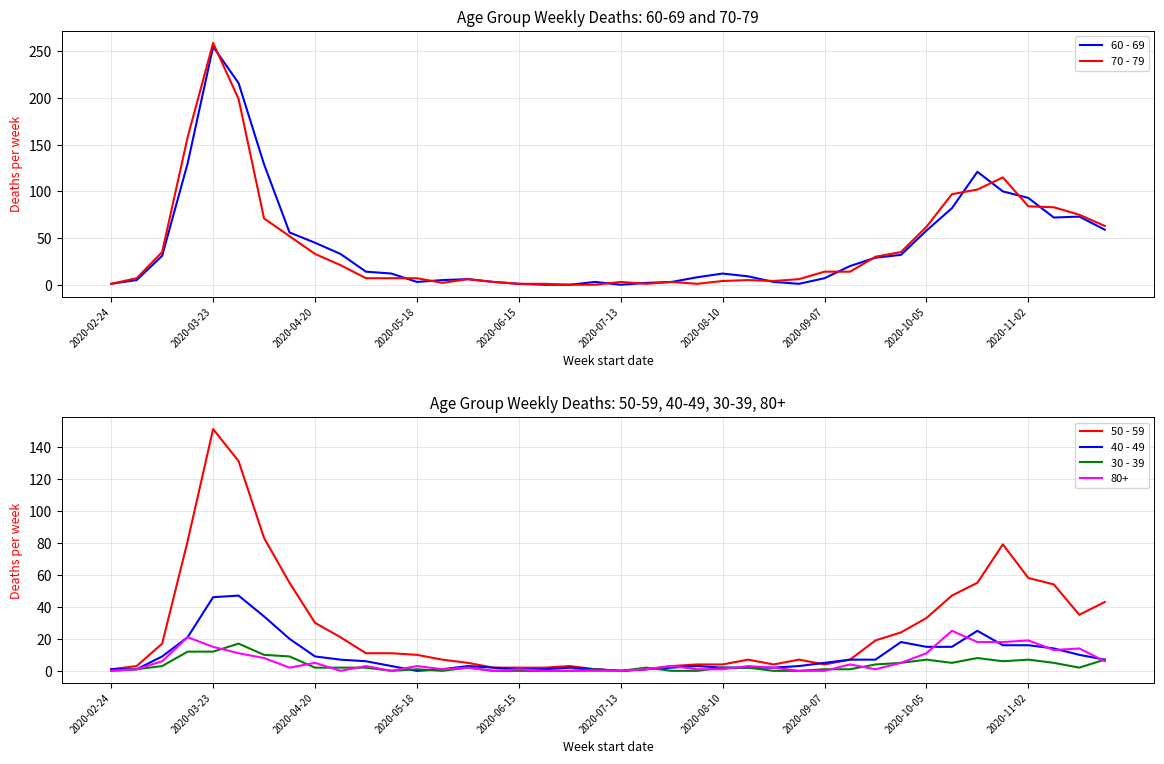

How many values in the 50 - 59 series are below 11?

20